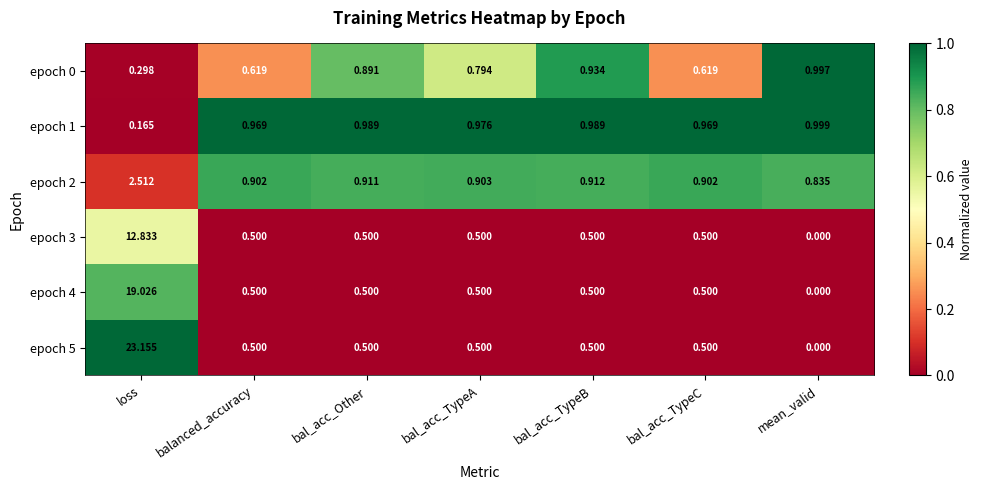

At which label does epoch 0 reach its peak?

mean_valid